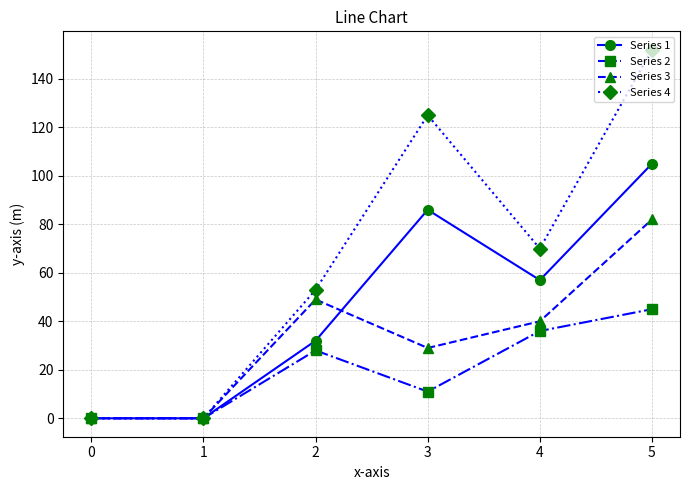

At which category is the sum across all series the highest?

5